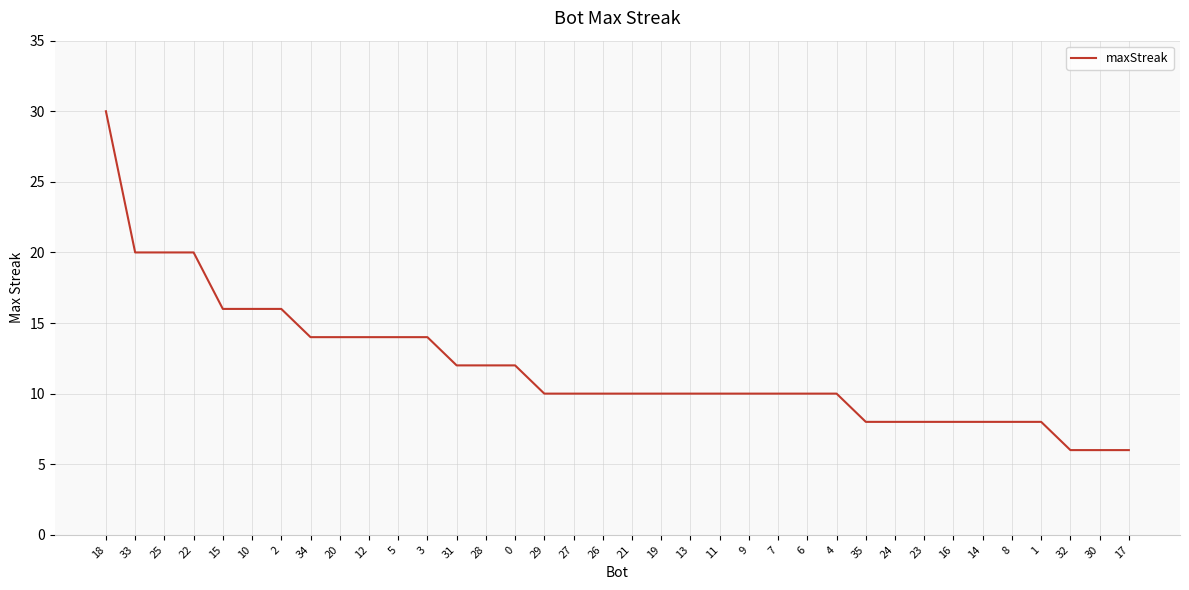

What position from the right is 5?

26